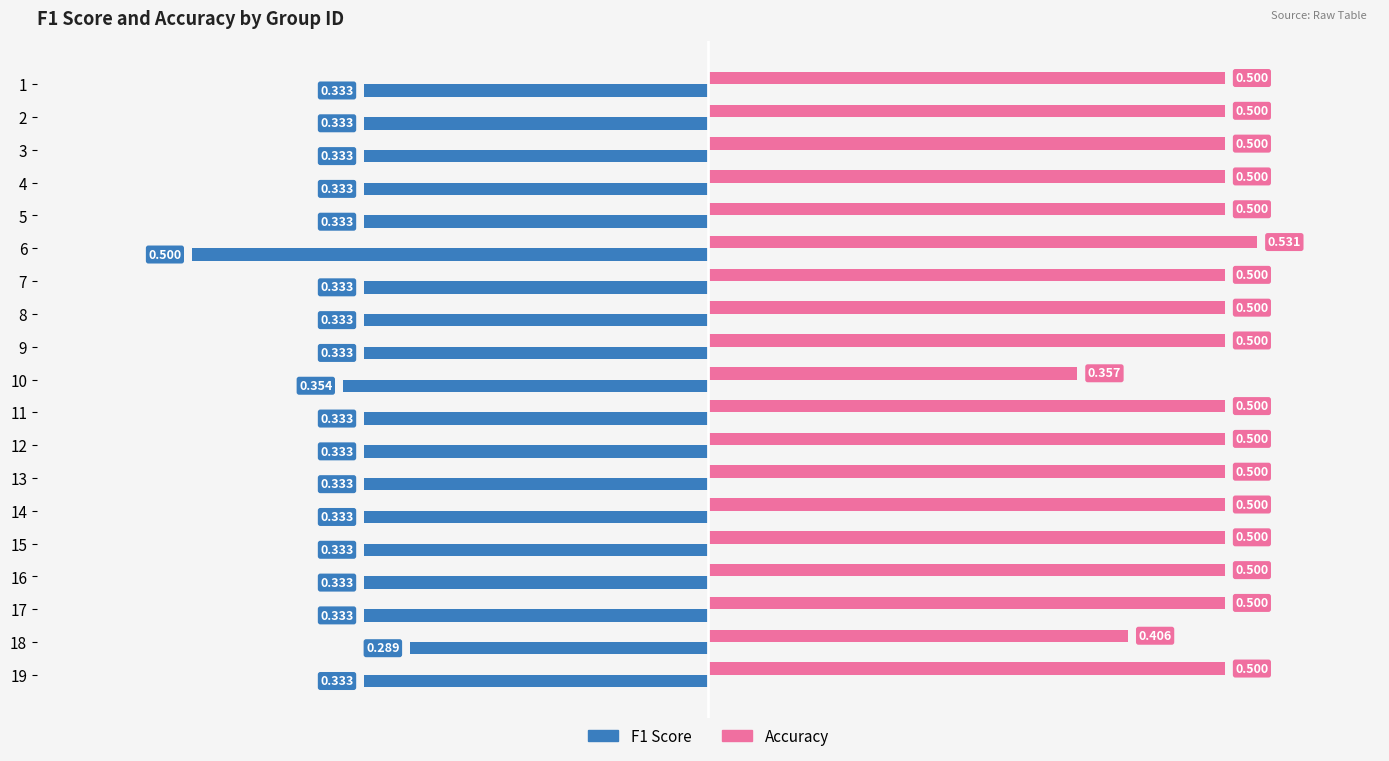

Is the value of F1 Score at 18 greater than the value of Accuracy at 13?

No